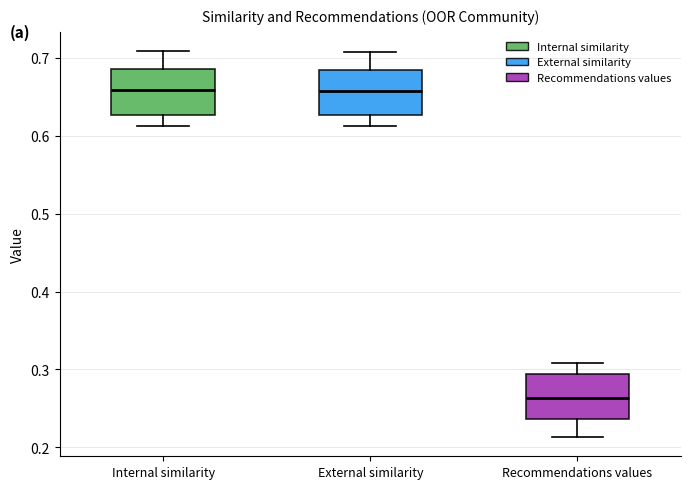

Where does the upper whisker of the box for Recommendations values end on the y-axis? The values are not printed on the chart, so give them approximately, as read against the axis.

0.31